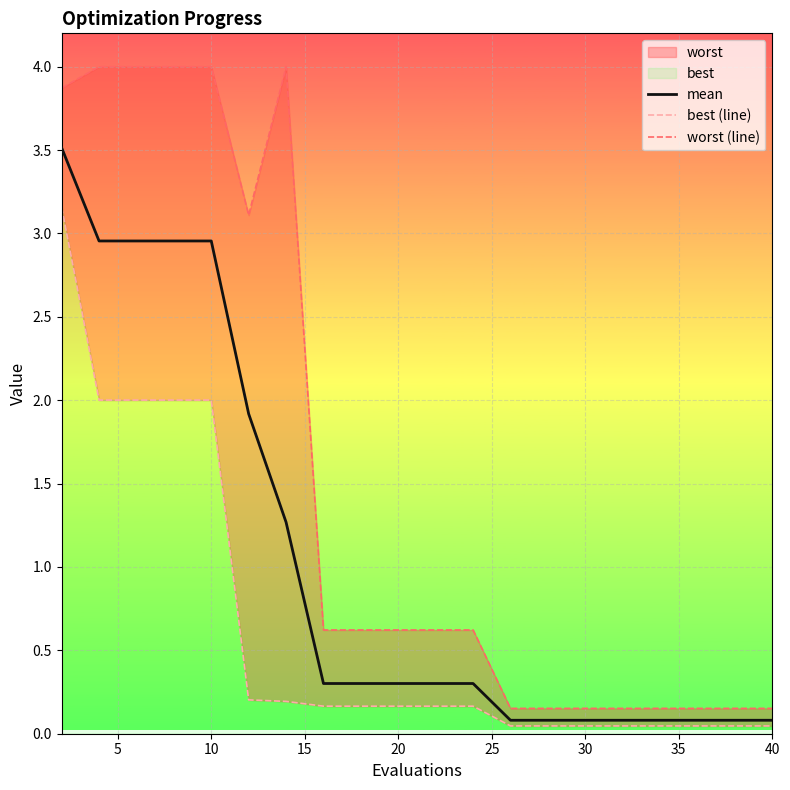

What is the maximum value for mean?

3.5